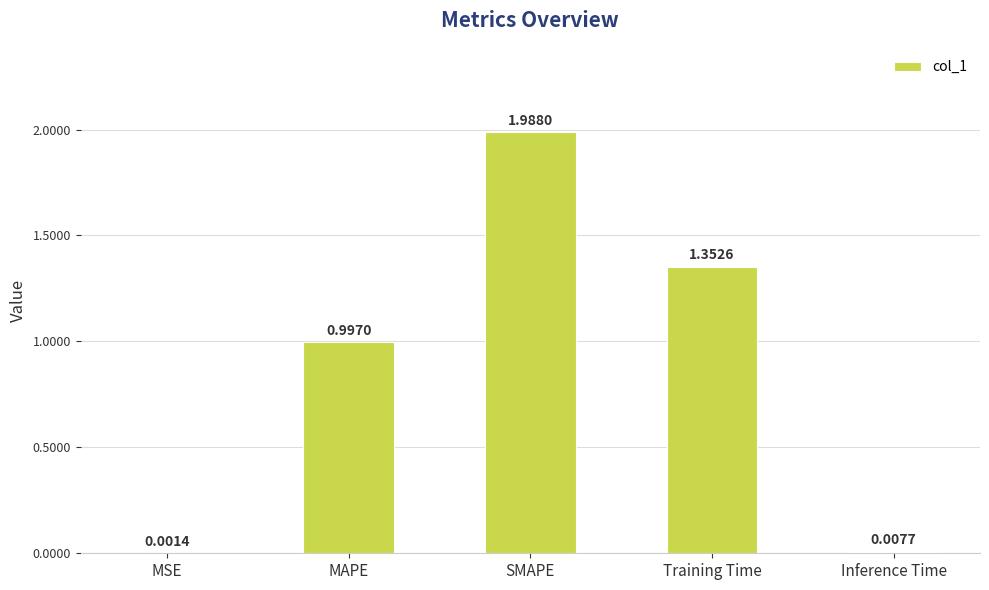

Where is the data nearest to the value 0?

MSE